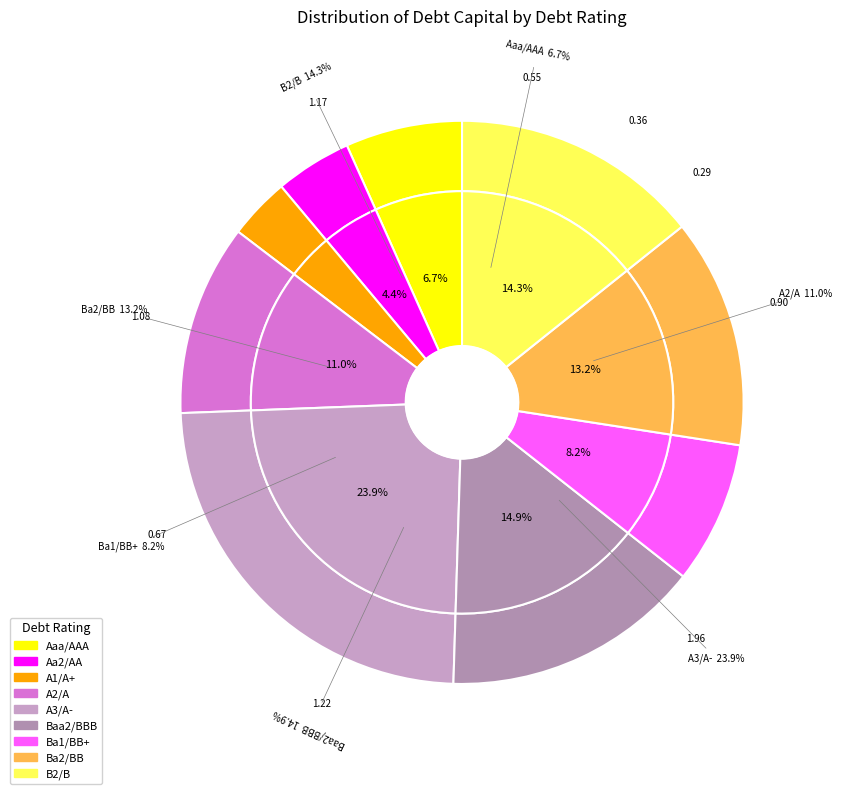

Is A1/A+ the majority of the pie?

No